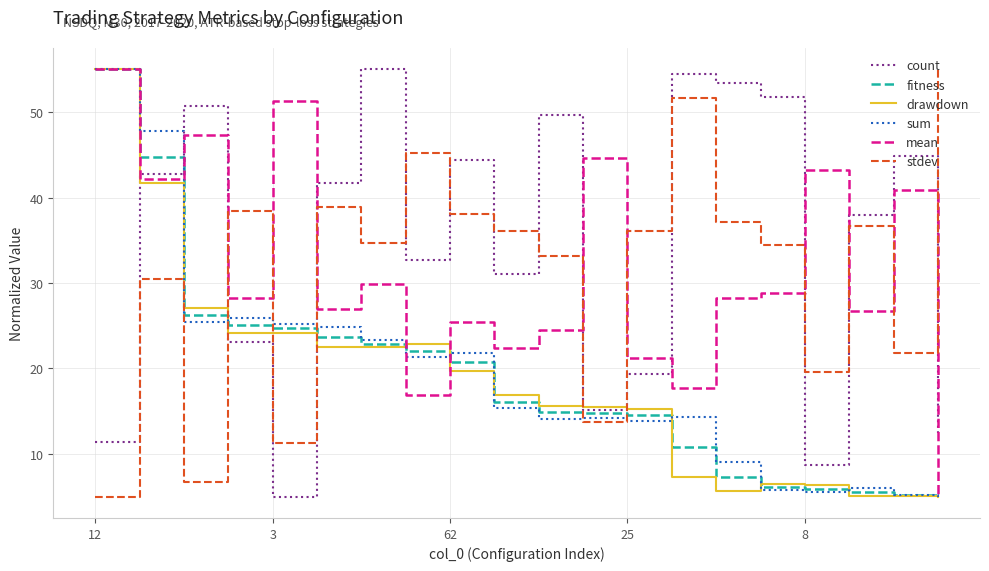

What are all the series names shown in the legend?

count, fitness, drawdown, sum, mean, stdev